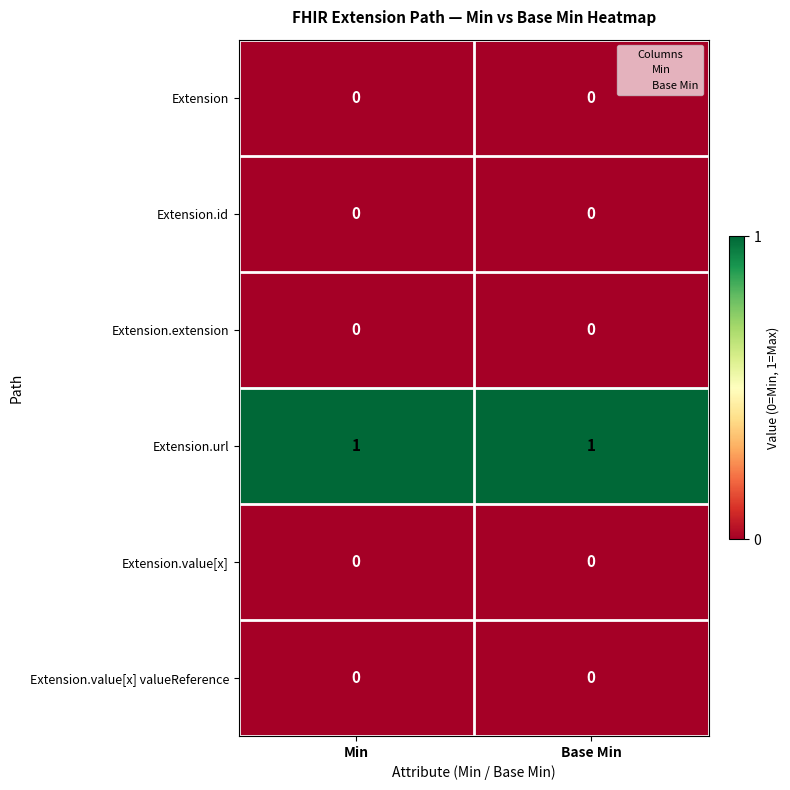

Which series has the largest total across all categories?

Extension.url